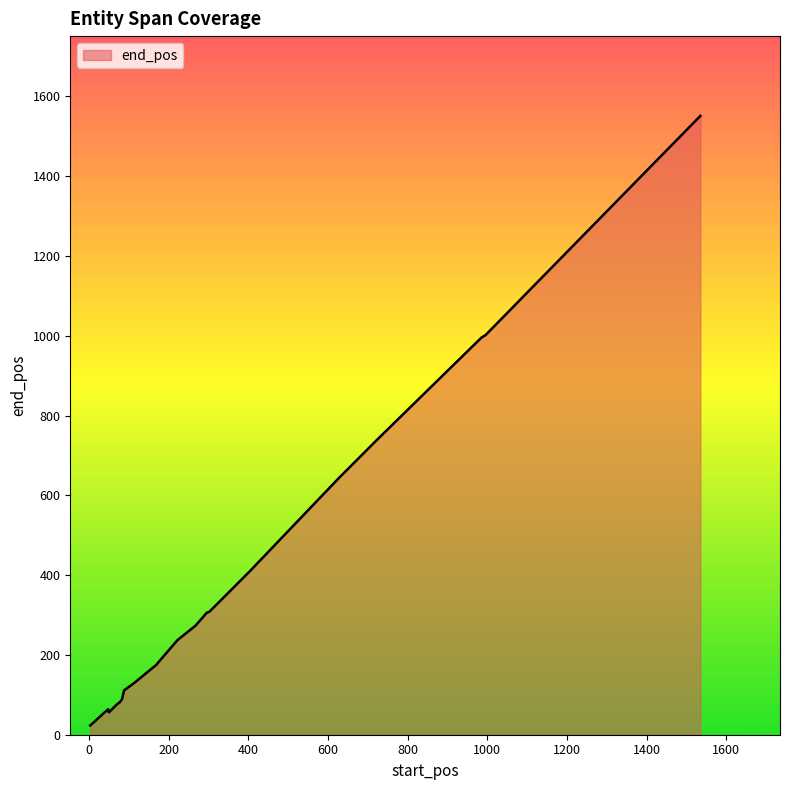

What is the greatest value displayed?

1551